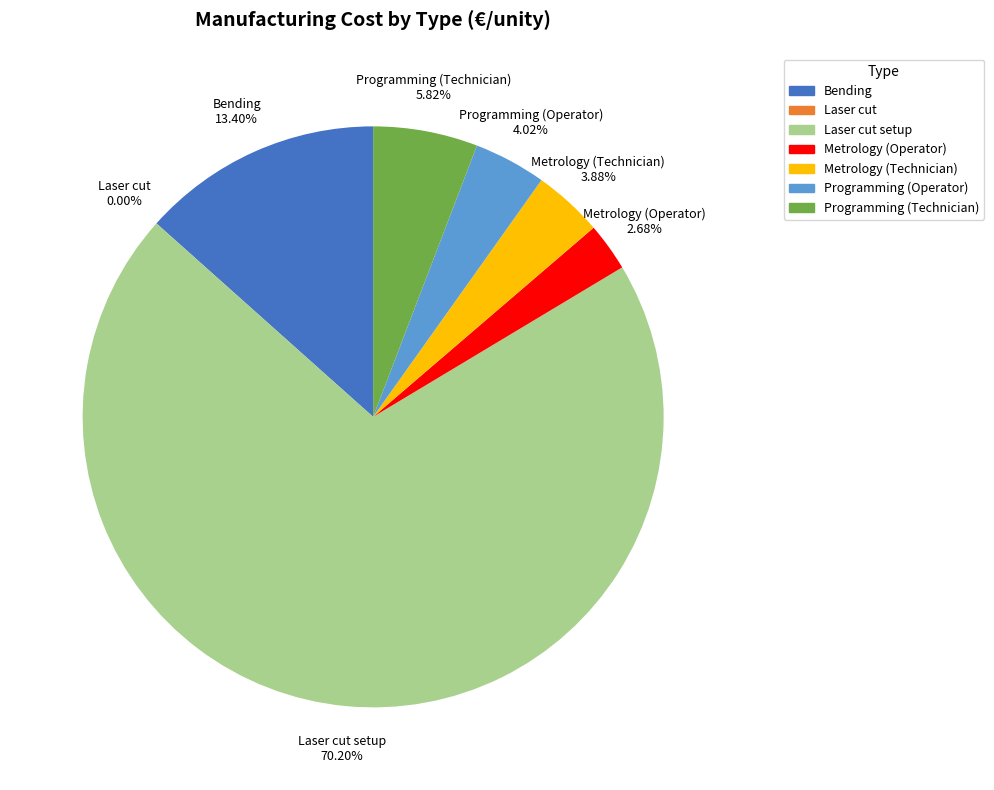

Between Metrology (Technician) and Bending, which is larger?

Bending